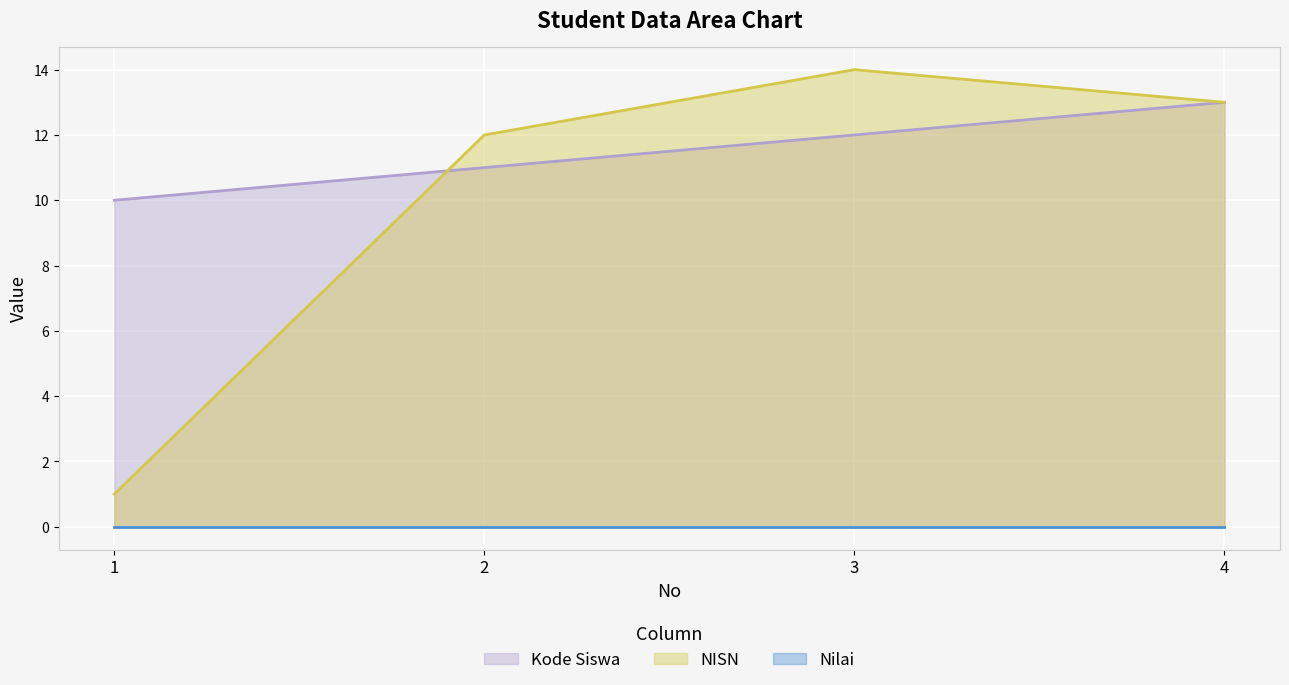

How many series are shown in this chart?

3